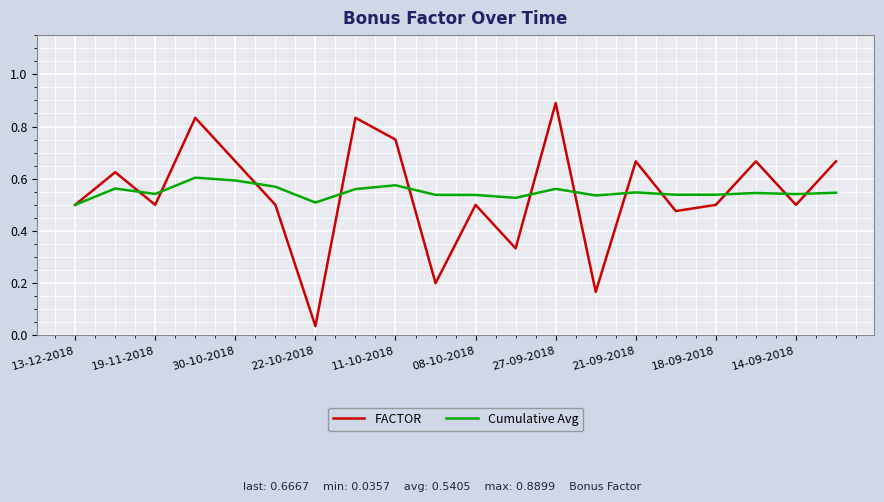

List the series in order of their peak value, highest first.

FACTOR, Cumulative Avg